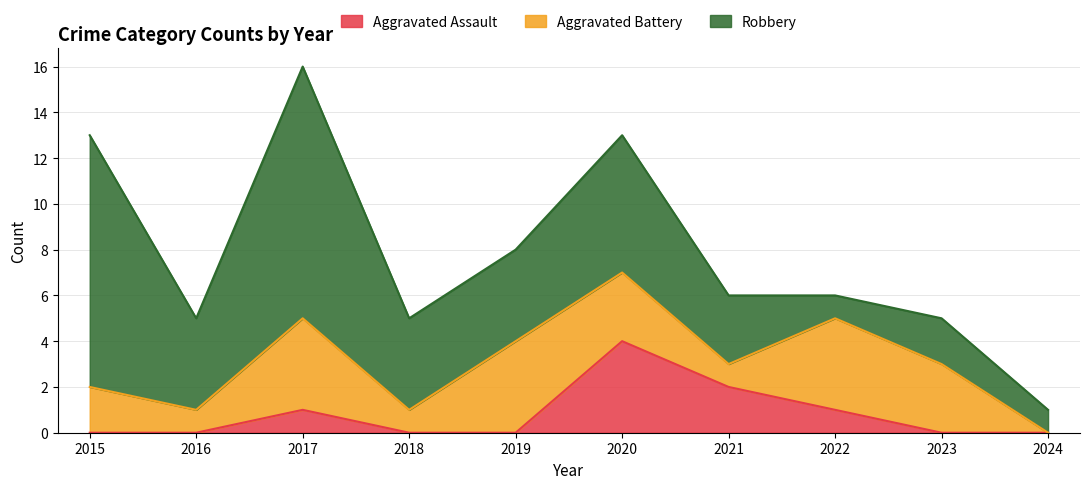

What is the total value across all series at 2020?

13